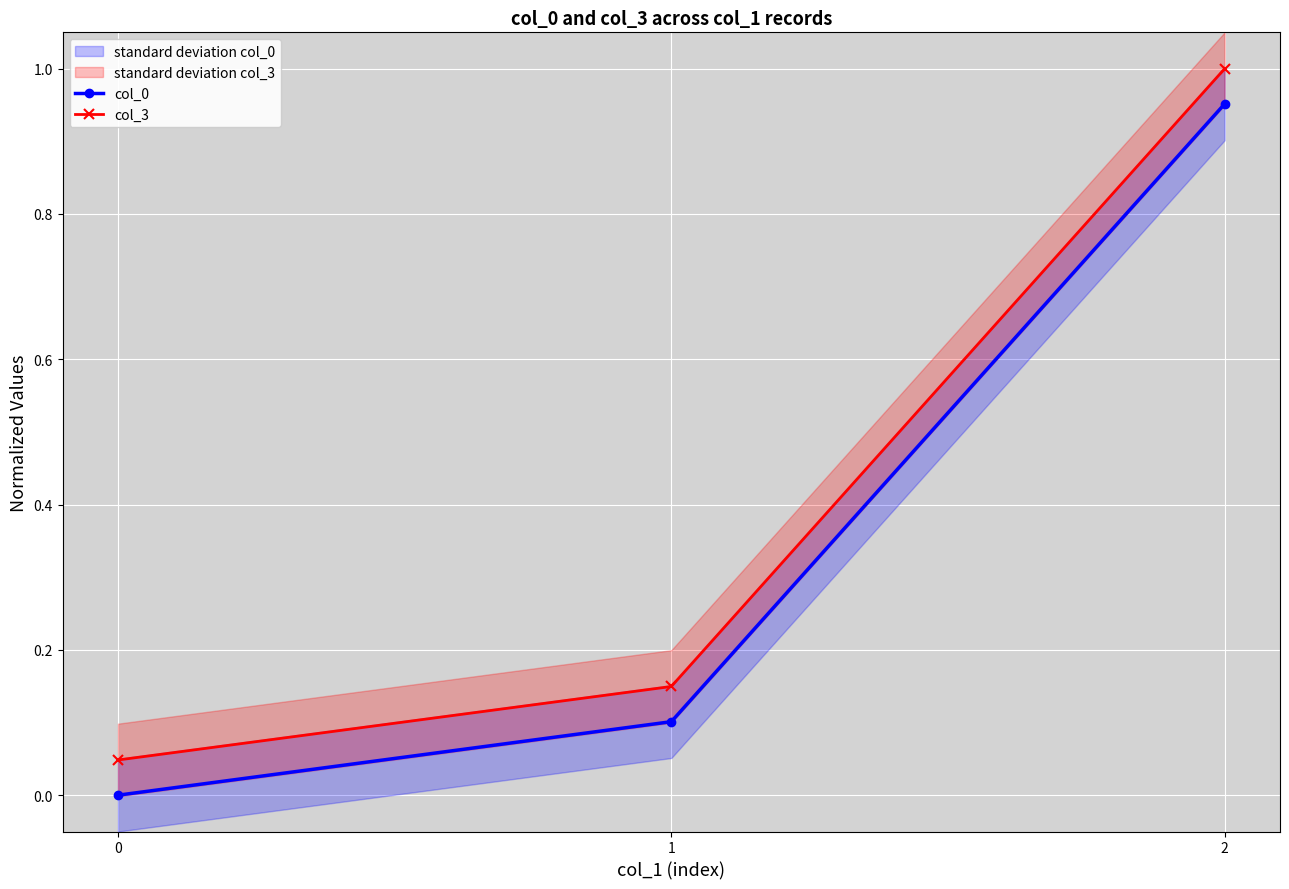

Rank the series at 1 from highest to lowest value.

col_3, col_0